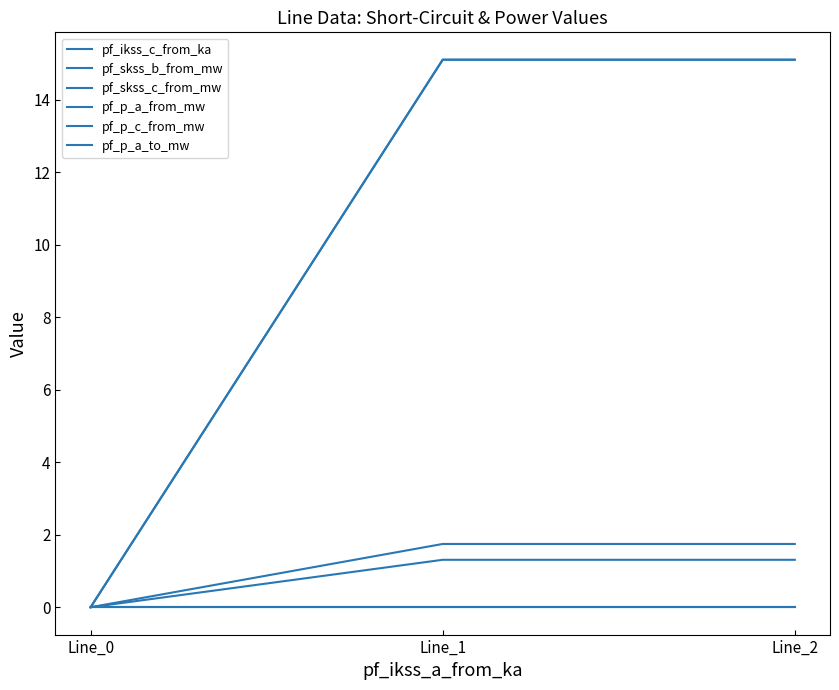

Does the chart have visible grid lines?

No